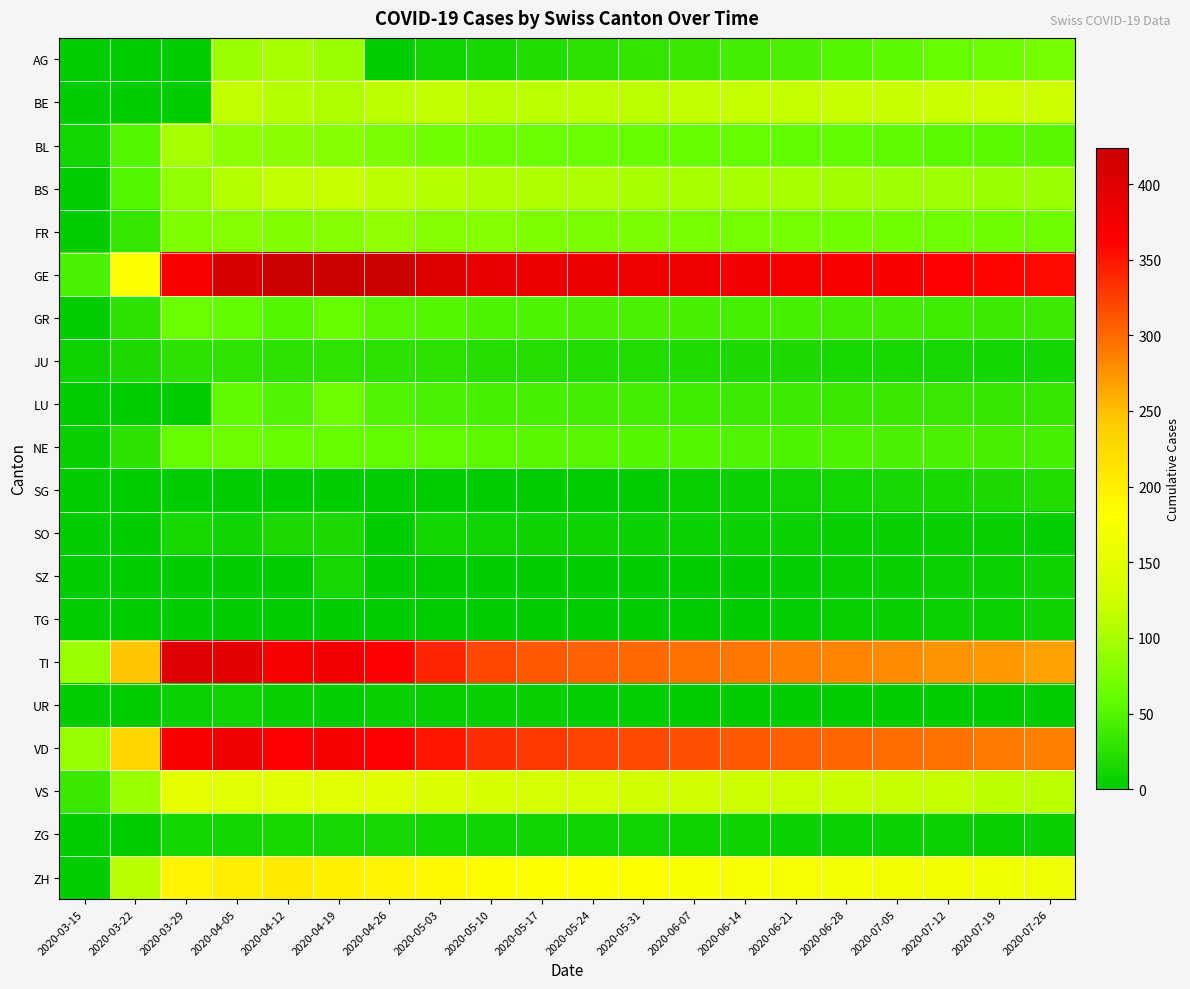

Which series has the largest total across all categories?

GE